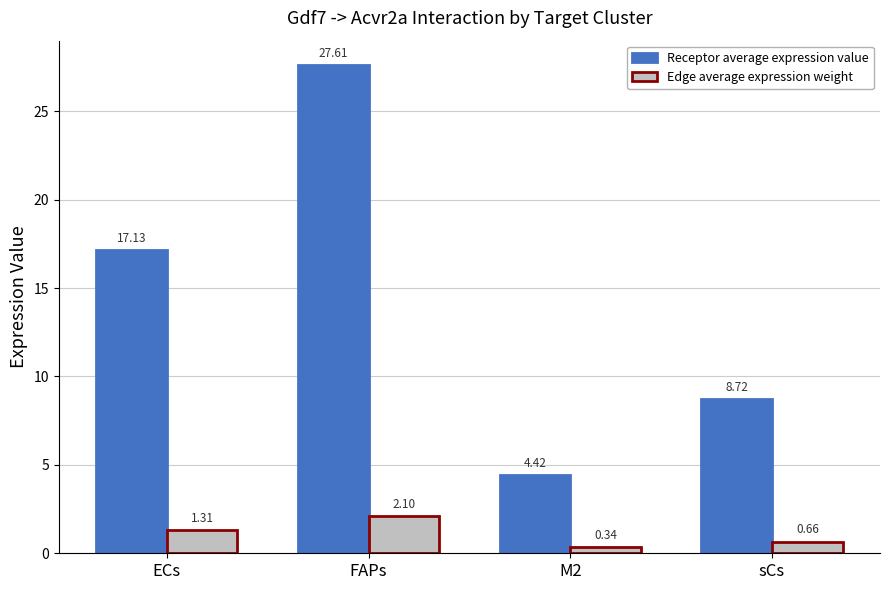

Are the bars horizontal?

No